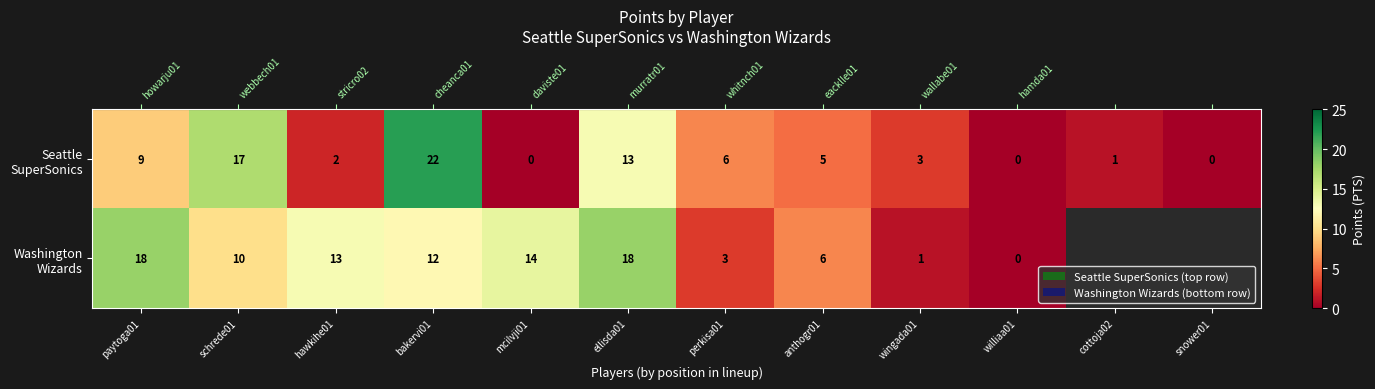

Rank the categories by row_0 value from highest to lowest.

bakervi01, schrede01, ellisda01, paytoga01, perkisa01, anthogr01, wingada01, hawkihe01, cottoja02, mcilvji01, williaa01, snower01